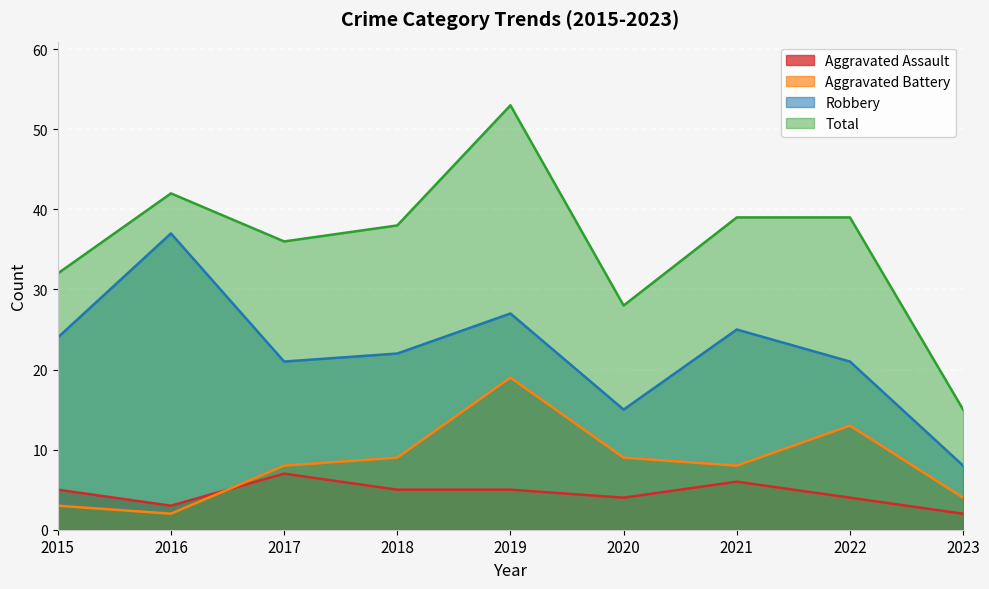

True or false: Aggravated Assault and Total cross at least once.

False